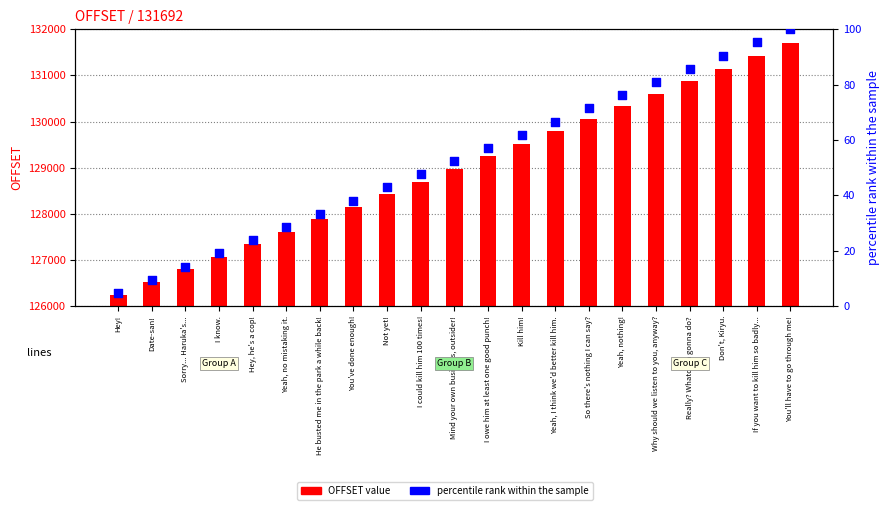

What are all the series names shown in the legend?

OFFSET value, percentile rank within the sample